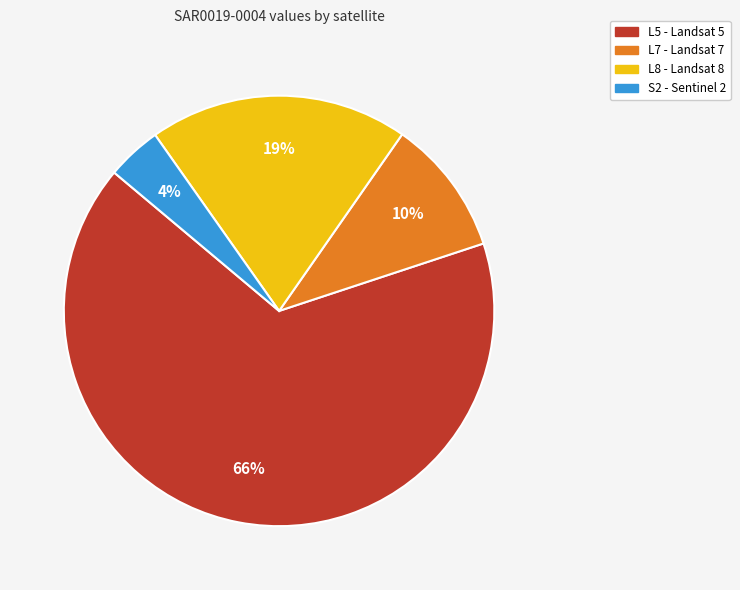

Is there any slice that represents more than half of the pie?

Yes